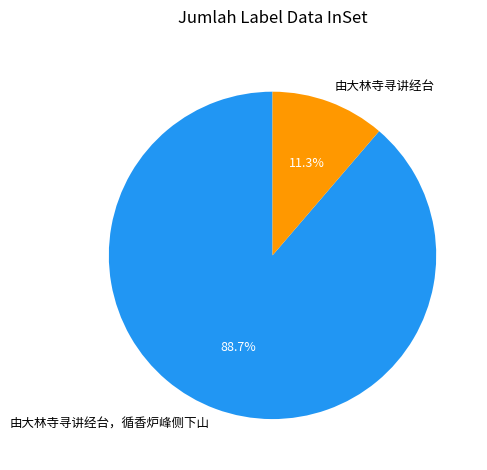

Approximately how many times larger is the value at 由大林寺寻讲经台 compared to 由大林寺寻讲经台，循香炉峰侧下山?

0.1